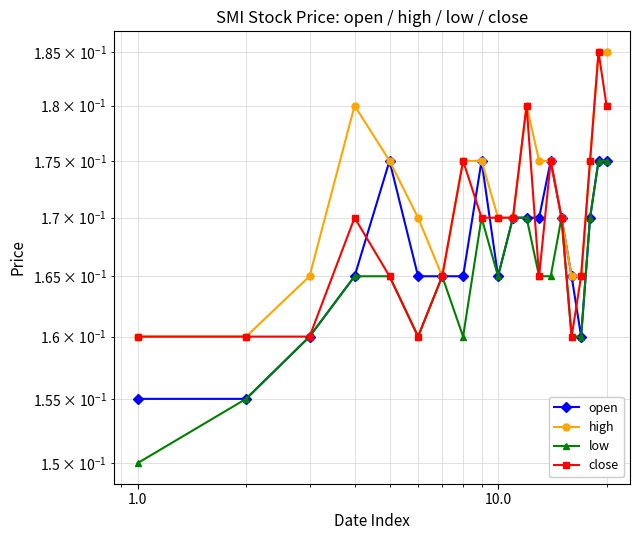

What is the highest value of the high series?

0.2